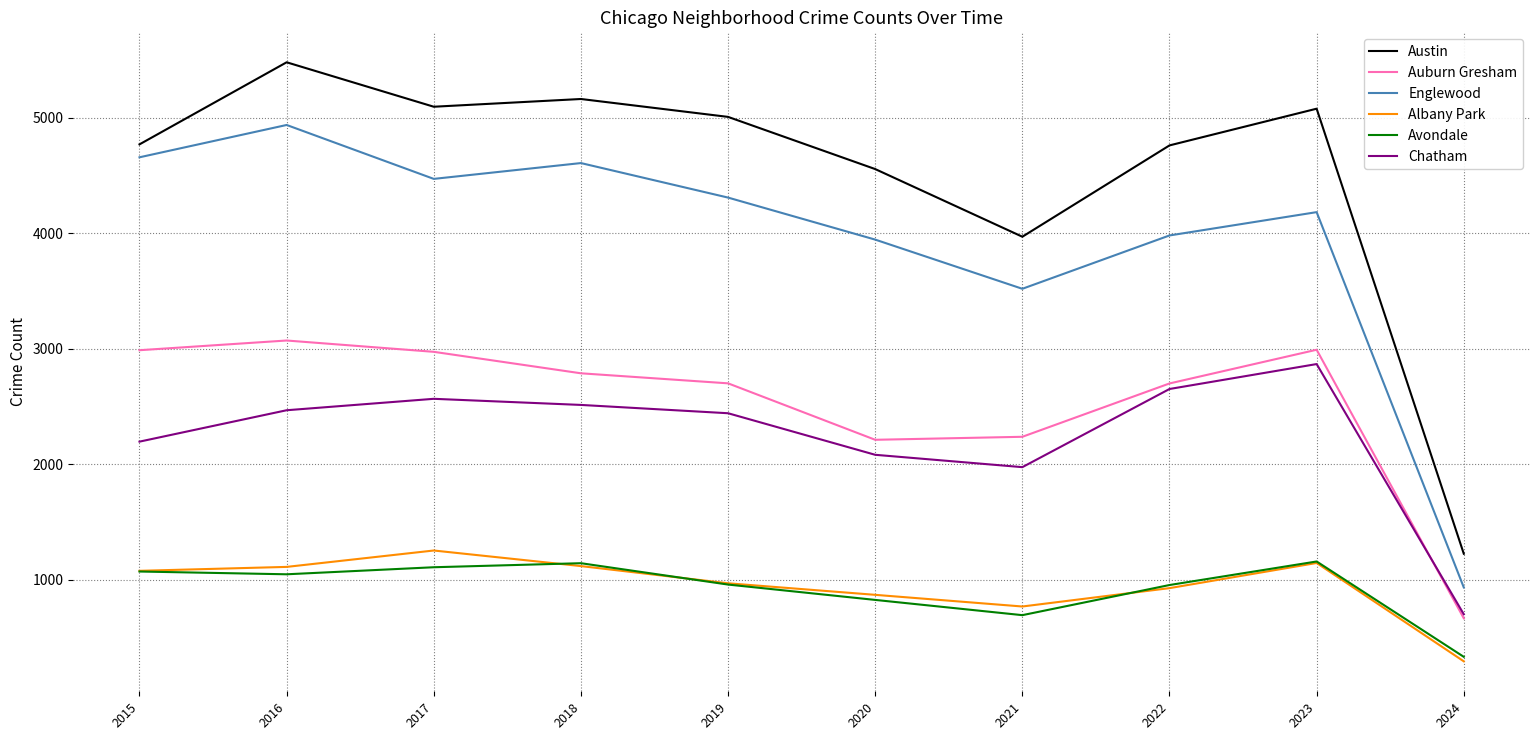

What is the difference between the Englewood values at 2018 and 2022?

627